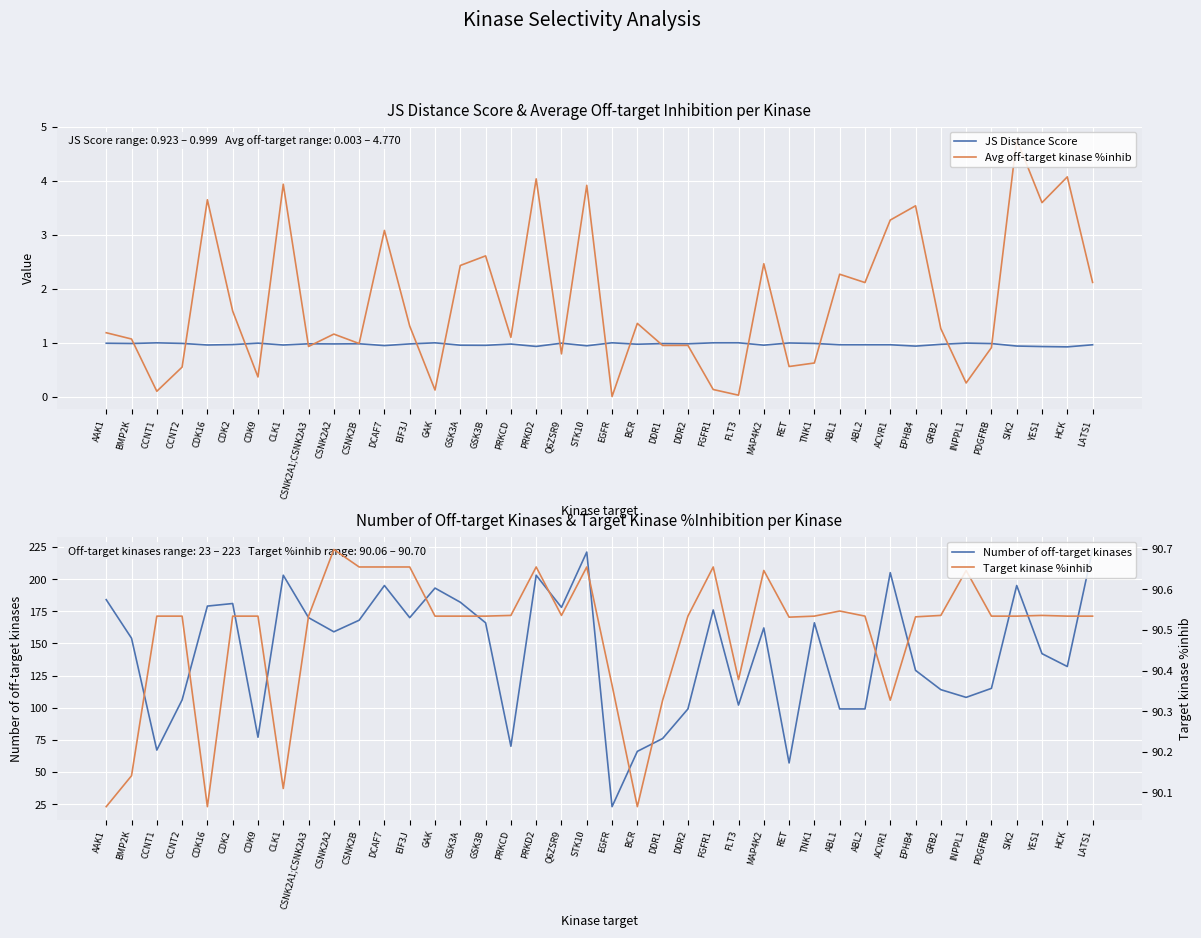

What is the sum of all Number of off-target kinases values?

5714.0